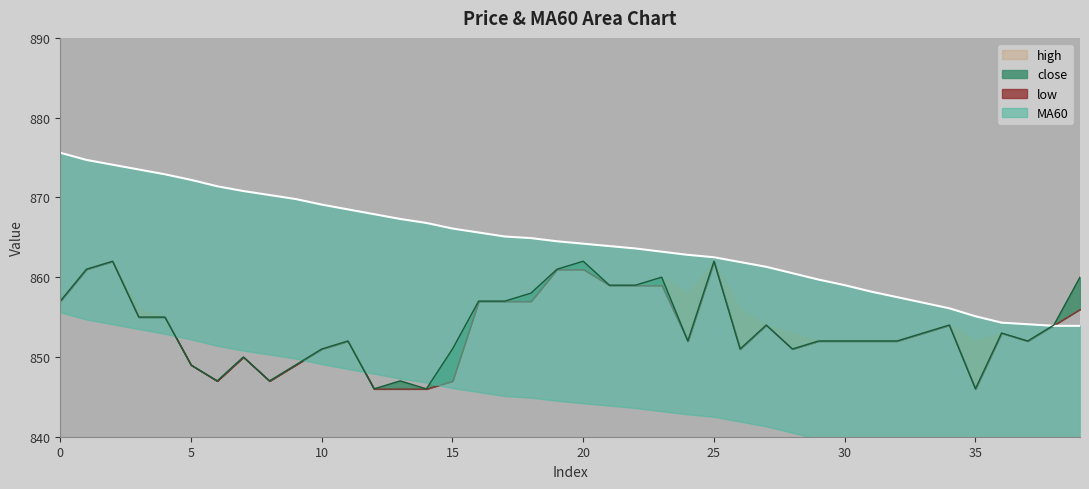

How many times do MA60 and close cross each other?

1